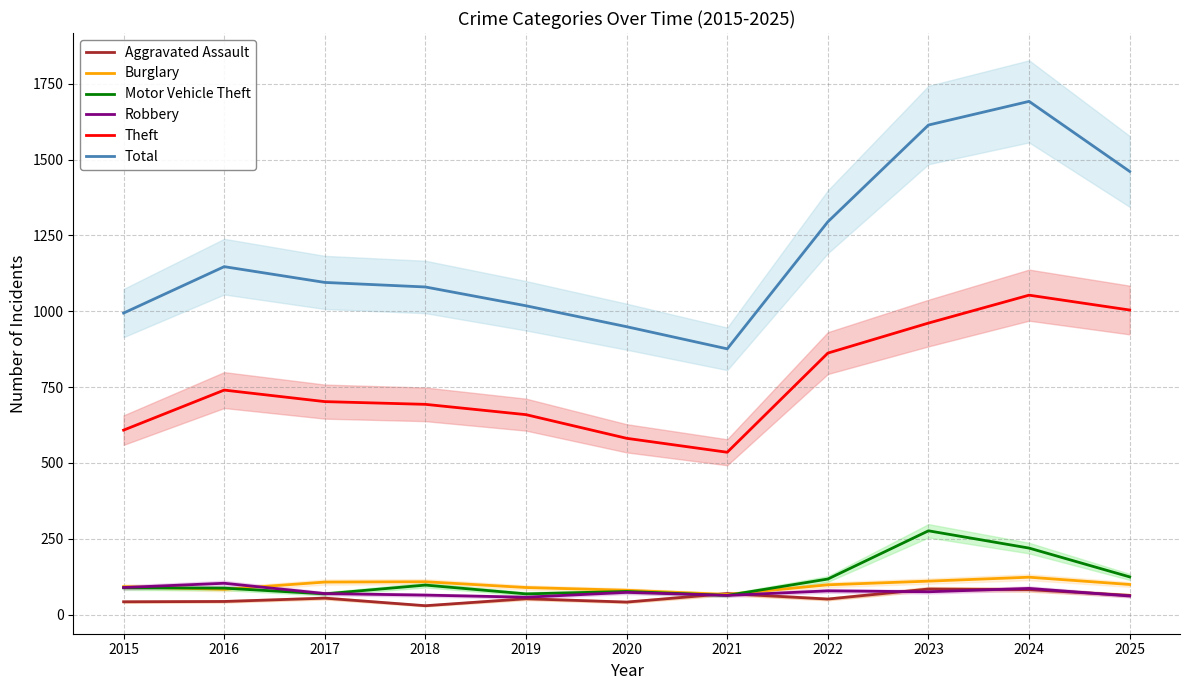

Reading left to right, list all the values displayed in this chart.

Aggravated Assault: 2015=42	2016=43	2017=54	2018=29	2019=52	2020=41	2021=69	2022=51	2023=84	2024=82	2025=63
Burglary: 2015=92	2016=83	2017=107	2018=108	2019=89	2020=80	2021=66	2022=98	2023=110	2024=123	2025=99
Motor Vehicle Theft: 2015=88	2016=87	2017=68	2018=97	2019=68	2020=76	2021=63	2022=117	2023=276	2024=219	2025=124
Robbery: 2015=89	2016=103	2017=69	2018=64	2019=57	2020=73	2021=63	2022=78	2023=75	2024=86	2025=61
Theft: 2015=608	2016=740	2017=702	2018=693	2019=659	2020=581	2021=535	2022=862	2023=961	2024=1053	2025=1004
Total: 2015=994	2016=1147	2017=1095	2018=1080	2019=1018	2020=949	2021=876	2022=1295	2023=1614	2024=1692	2025=1461